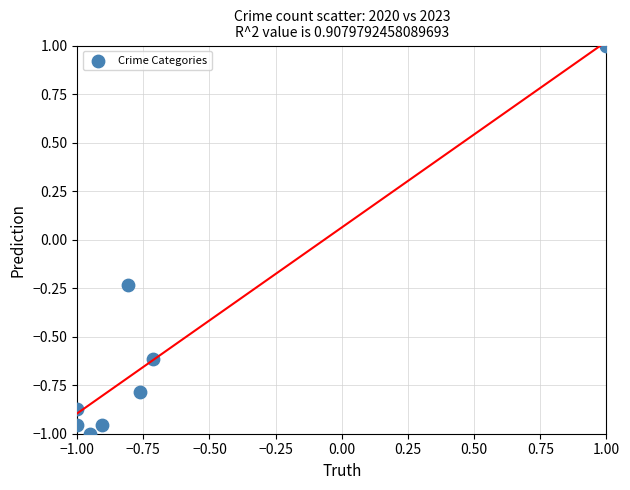

What is the range of X values (max minus min)?

2.0